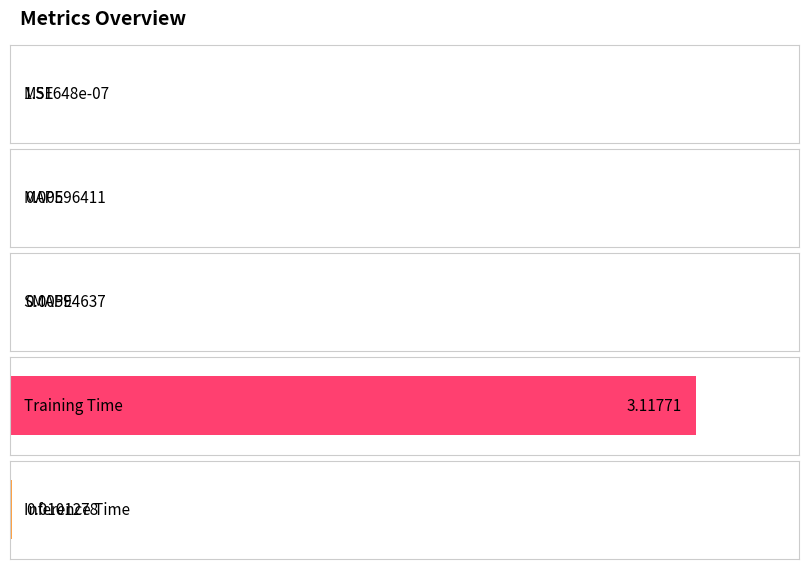

Rank the categories by value from highest to lowest.

Training Time, Inference Time, MAPE, SMAPE, MSE